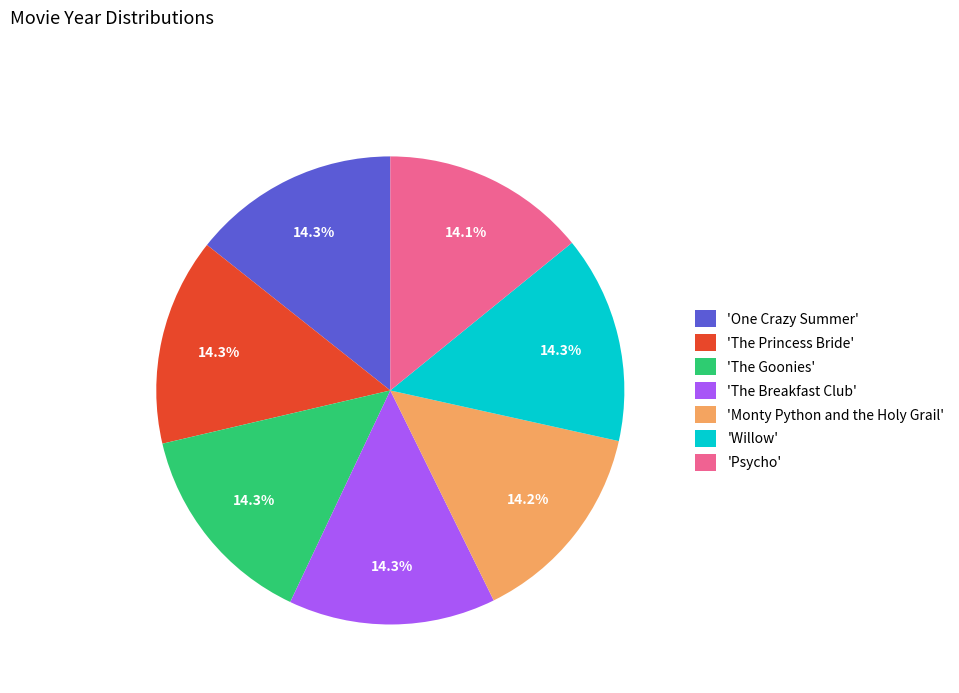

Do 'One Crazy Summer' and 'Willow' together represent more than half of the pie?

No